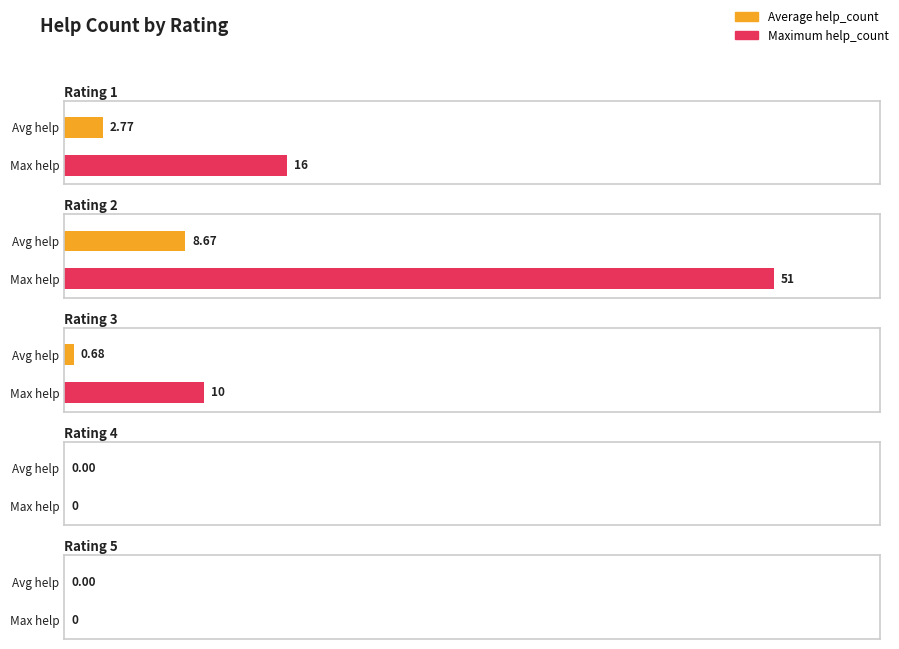

How many bars are there in each group?

2